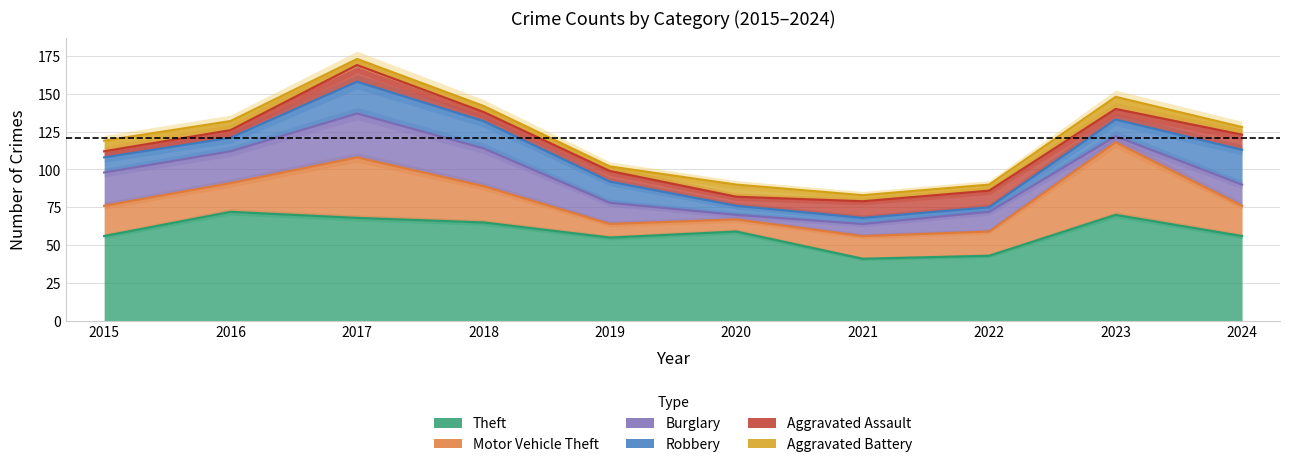

At which category does Robbery reach its first local peak?

2017